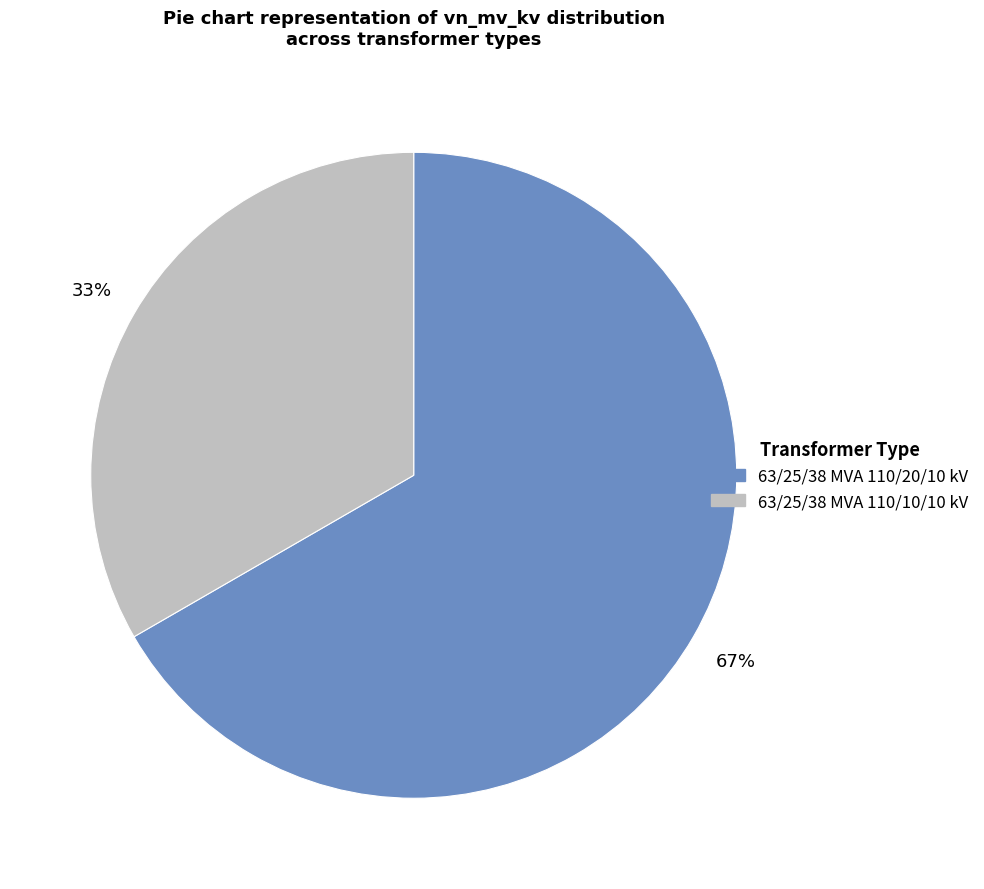

What percentage is the 63/25/38 MVA 110/20/10 kV slice, to the nearest percent?

67%